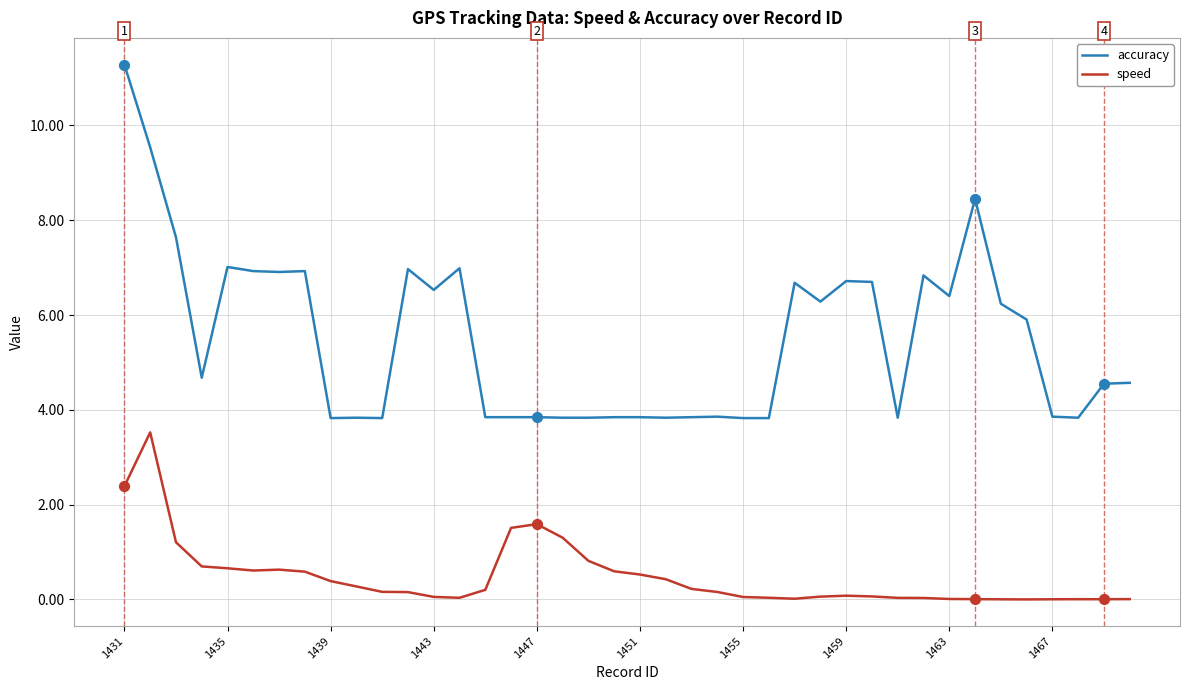

At how many categories does at least one series exceed 0?

40